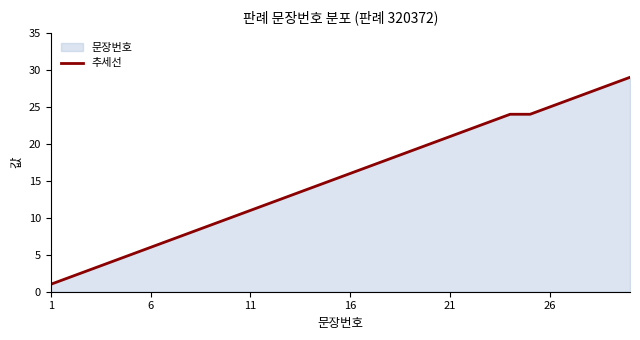

True or false: the data shows 36 at 23.

False